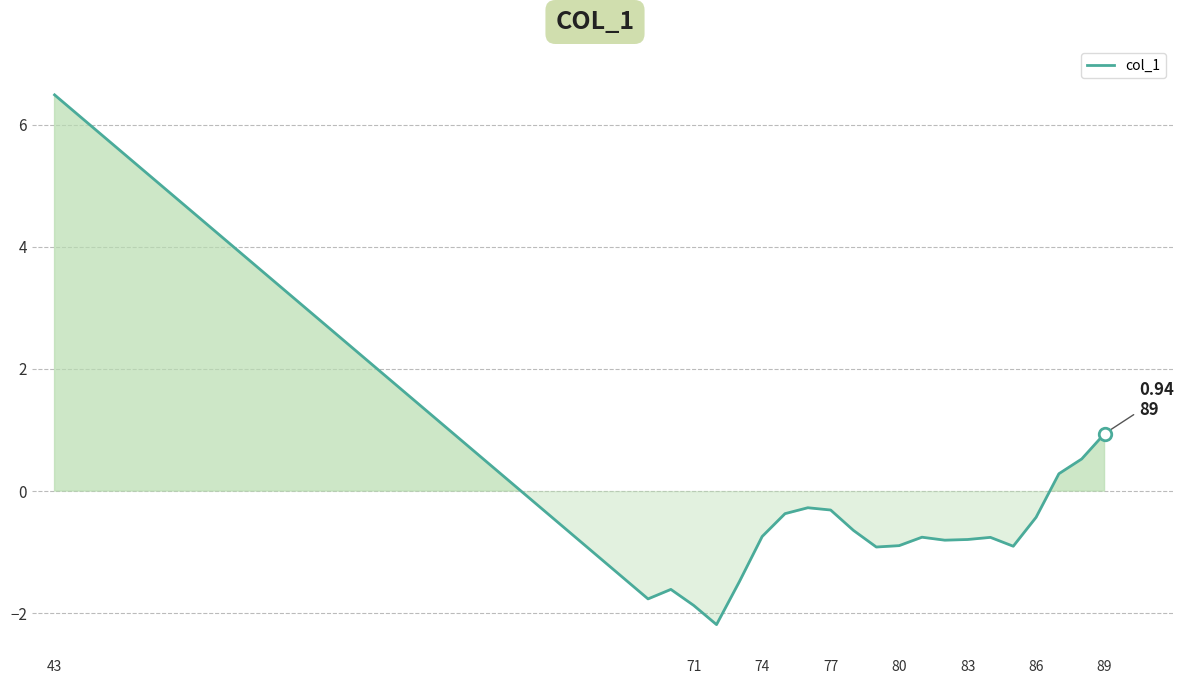

What is the minimum value shown in the chart?

-2.2